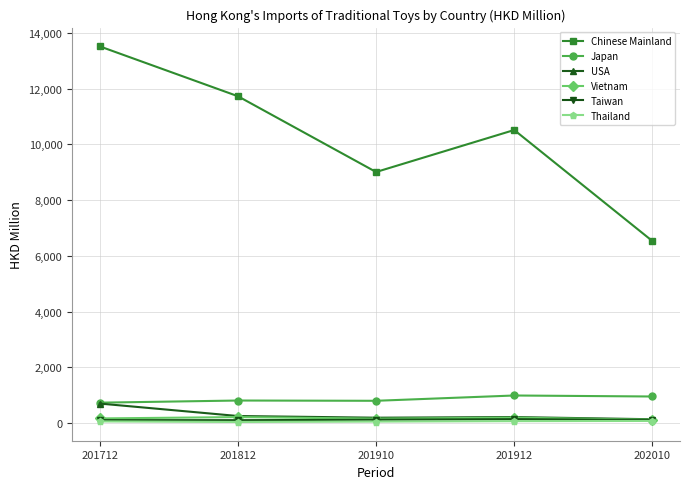

Where is USA nearest to the value 422?

201812